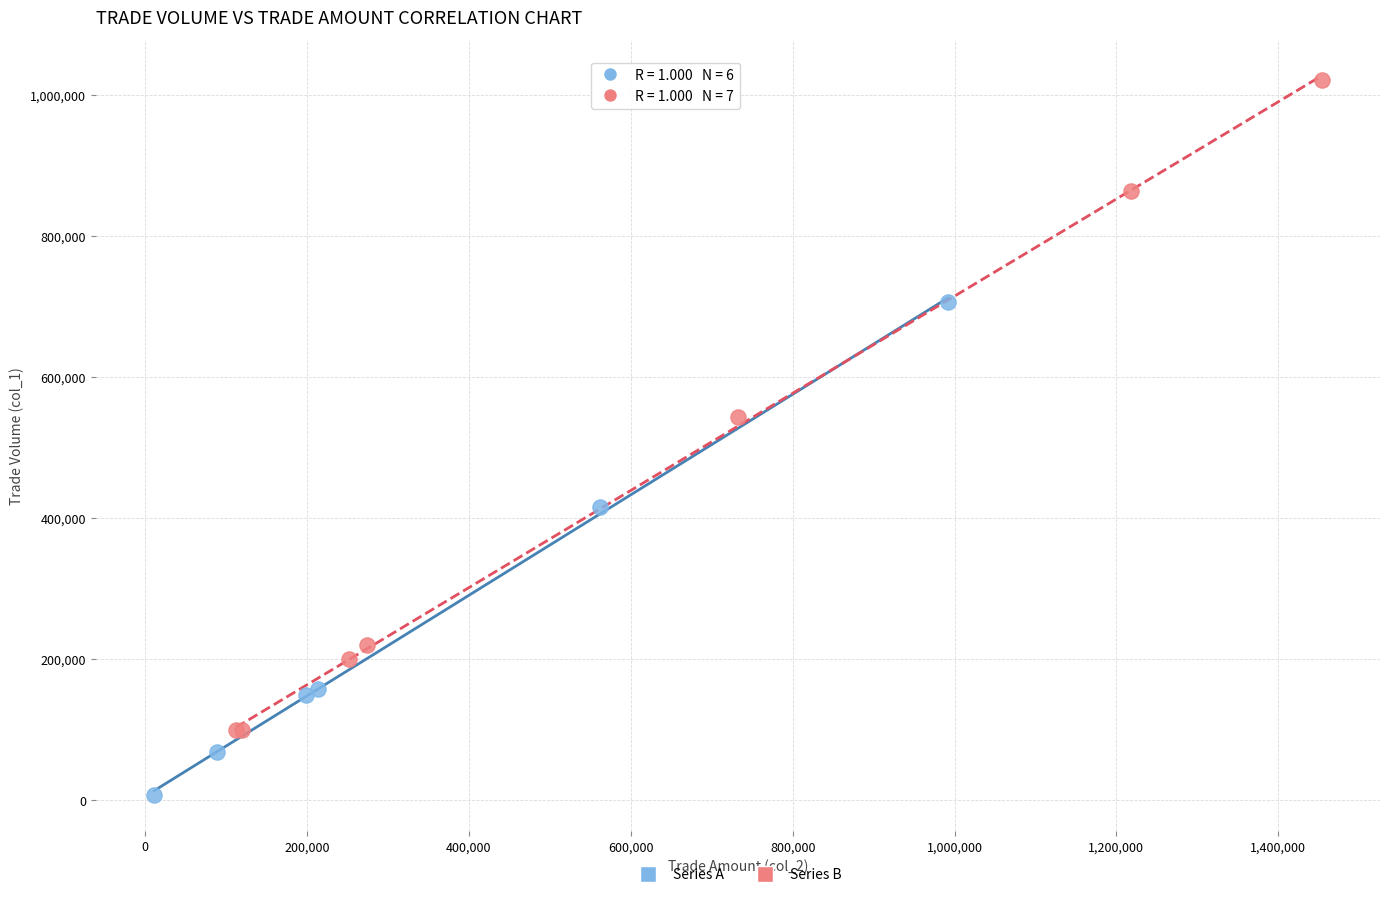

What are all the series names shown in the legend?

Series A, Series B